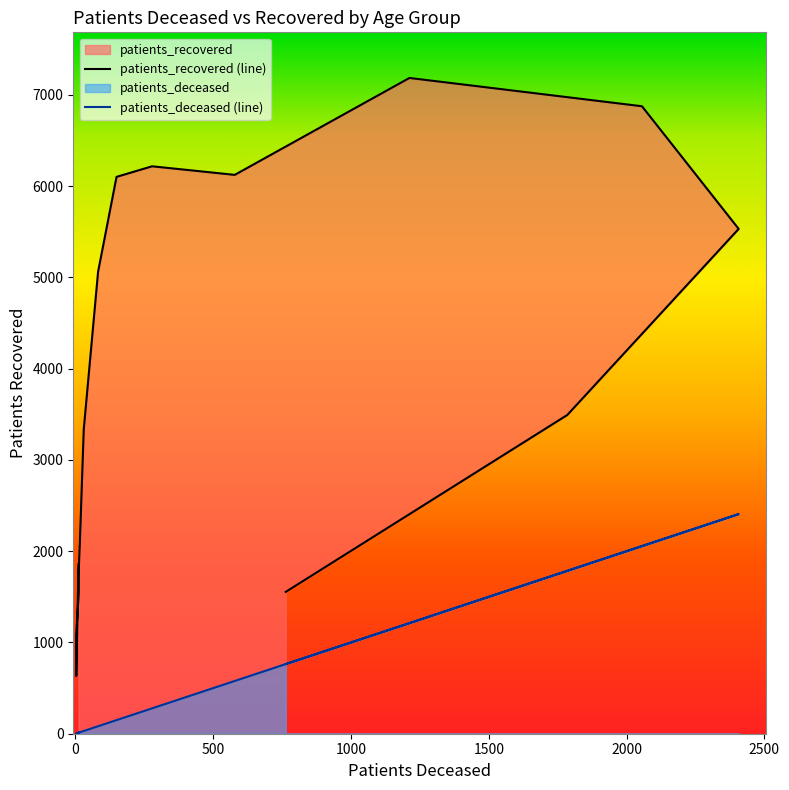

What is the difference between the patients_recovered values at 25 - 29 and 85 - 89?

2427